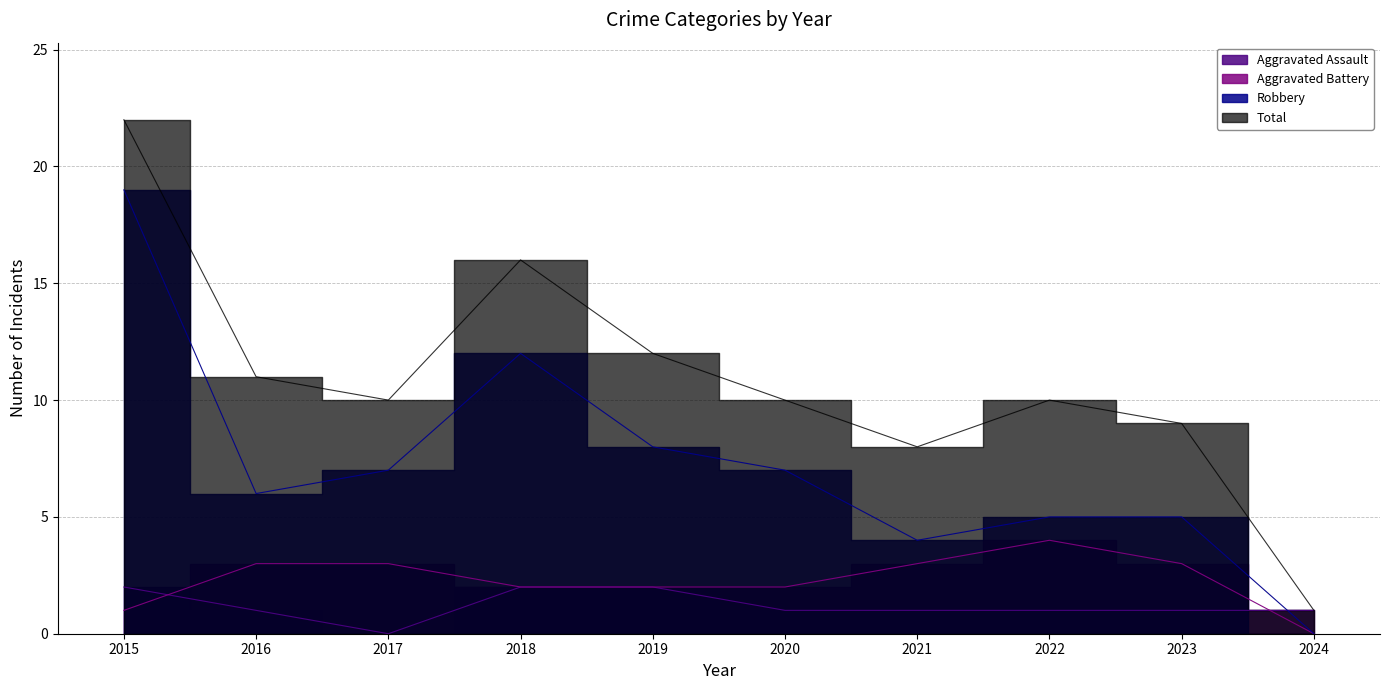

True or false: Robbery has more than 0 points higher than both neighbors.

True